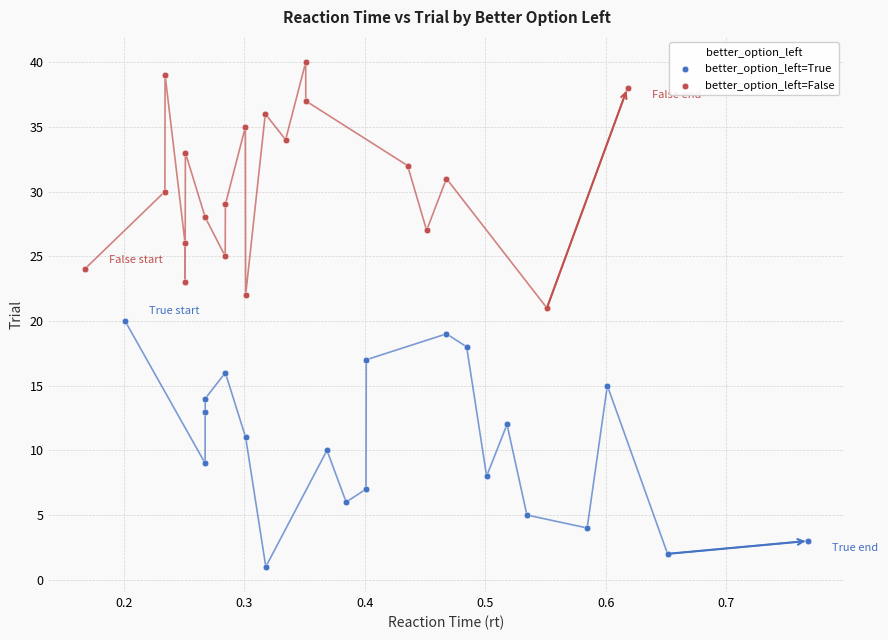

Which series reaches the maximum Y coordinate?

better_option_left=False